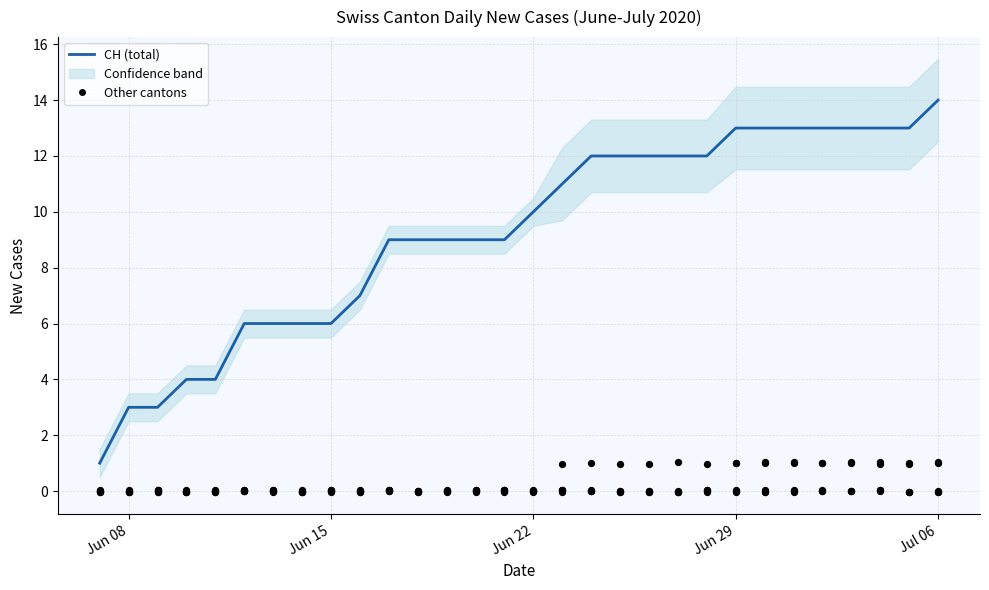

At how many categories does at least one series exceed 10?

14